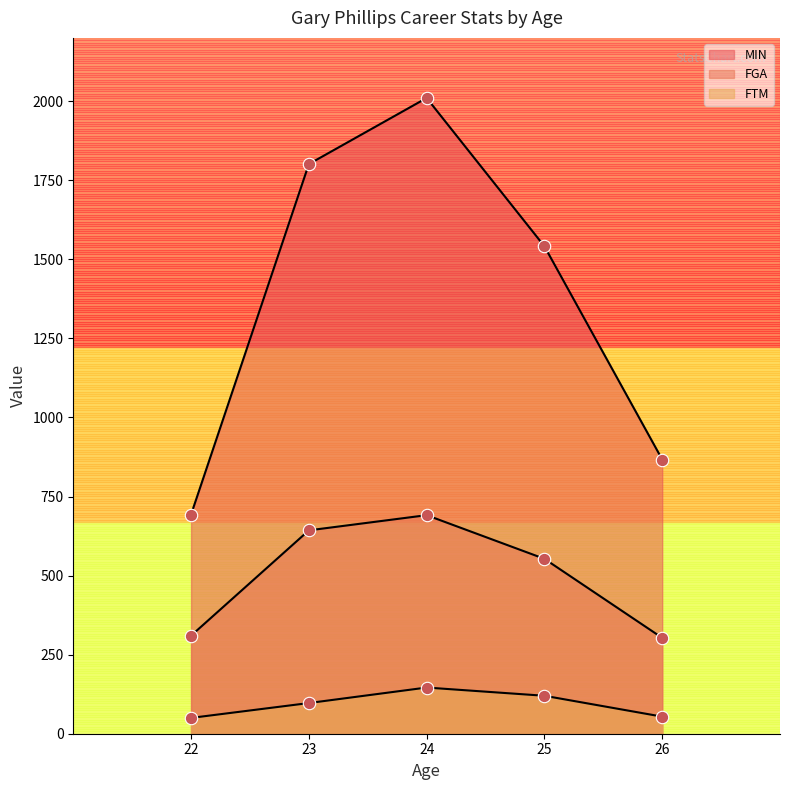

Which series has the widest spread of Y values?

MIN